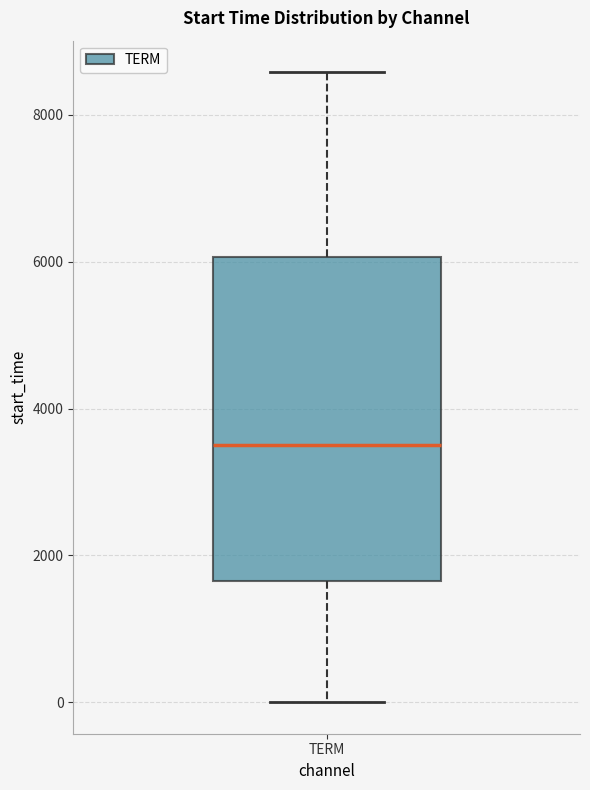

Transcribe this box plot: give where the median line is, the range the box spans, and where the two whiskers end, as read against the y-axis. The values are not printed on the chart, so give them approximately, as read against the axis.

median 3400, box 1600 to 6000, whiskers 0 to 8600